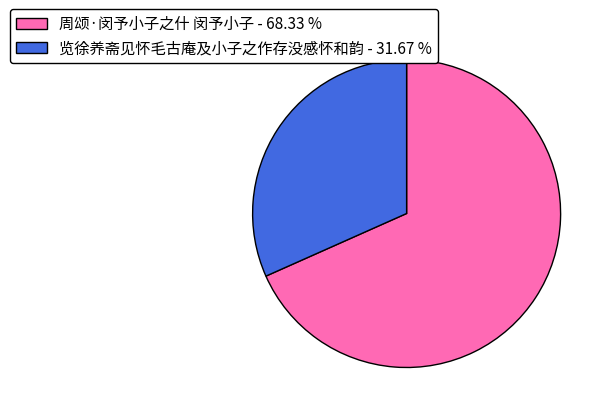

Is the sum of 周颂·闵予小子之什 闵予小子 - 68.33 % and 览徐养斋见怀毛古庵及小子之作存没感怀和韵 - 31.67 % greater than half?

Yes